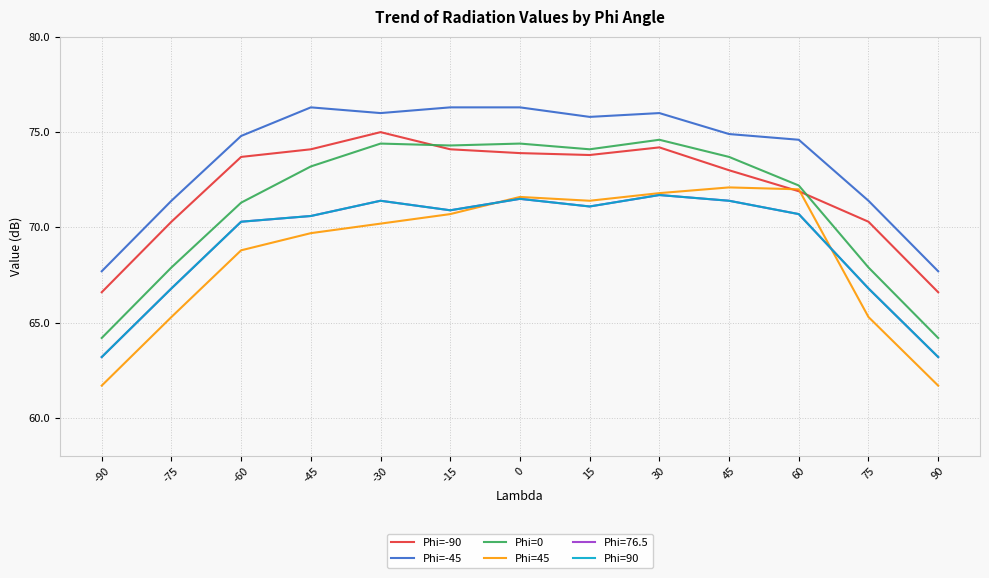

Does the chart have visible grid lines?

Yes